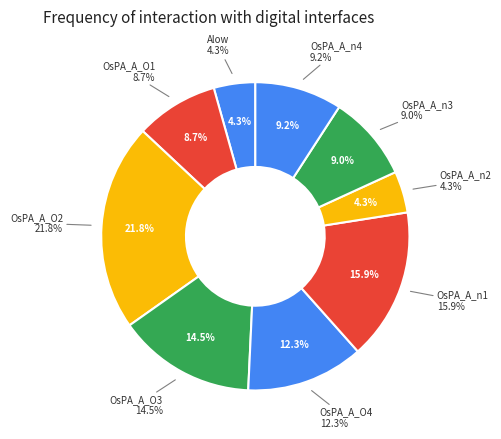

What percentage is the OsPA_A_n2 slice, to the nearest percent?

4%